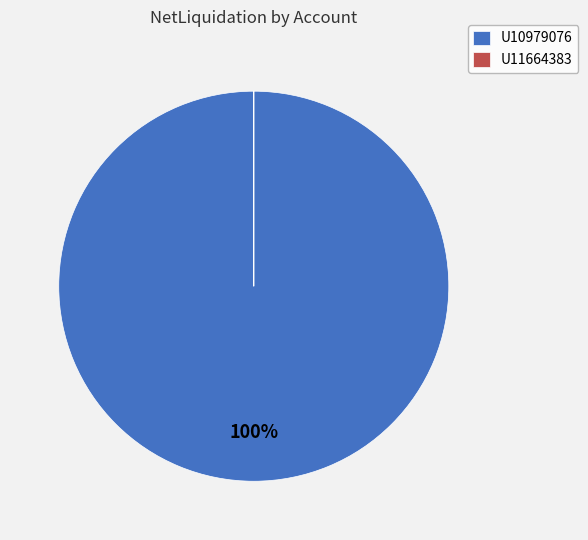

To the nearest percent, what is the difference between the largest and smallest slice percentages?

100%